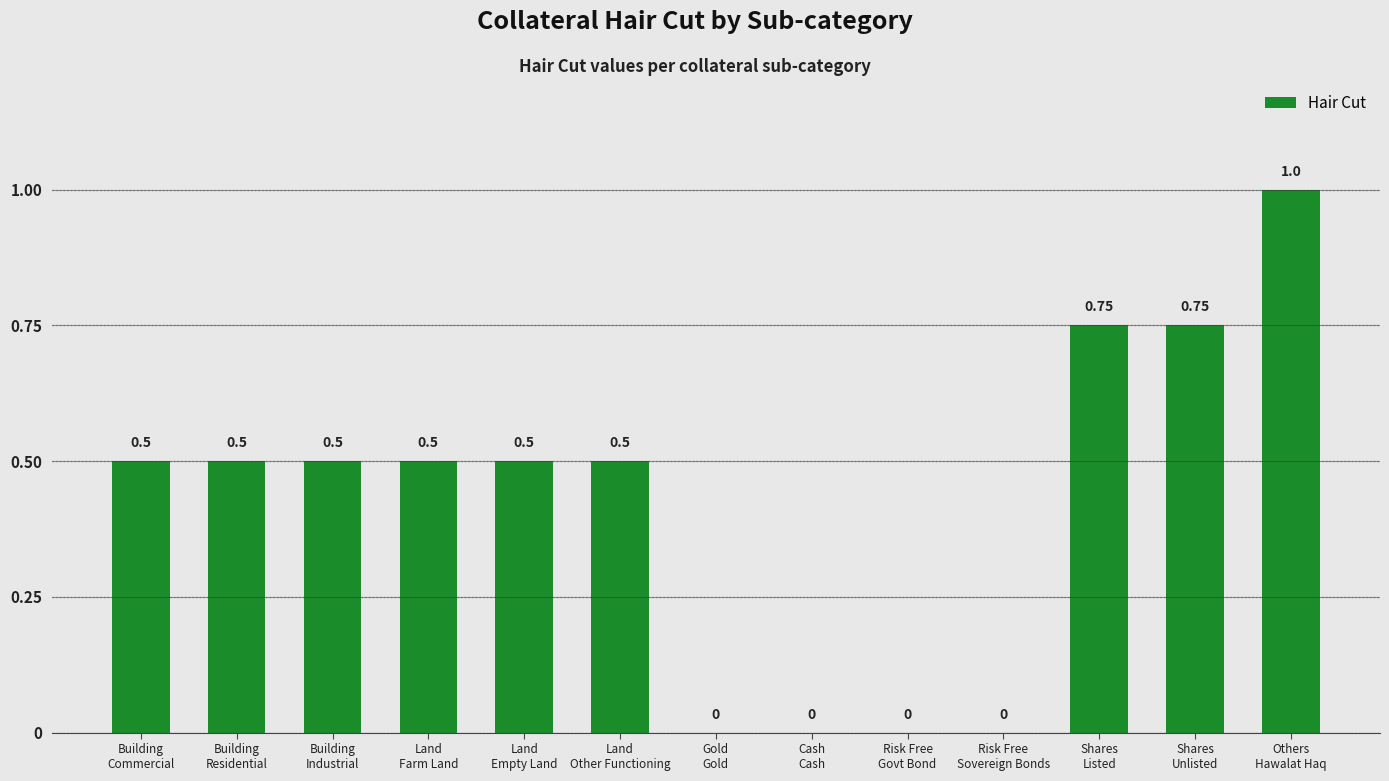

Count the number of values greater than 0.

9